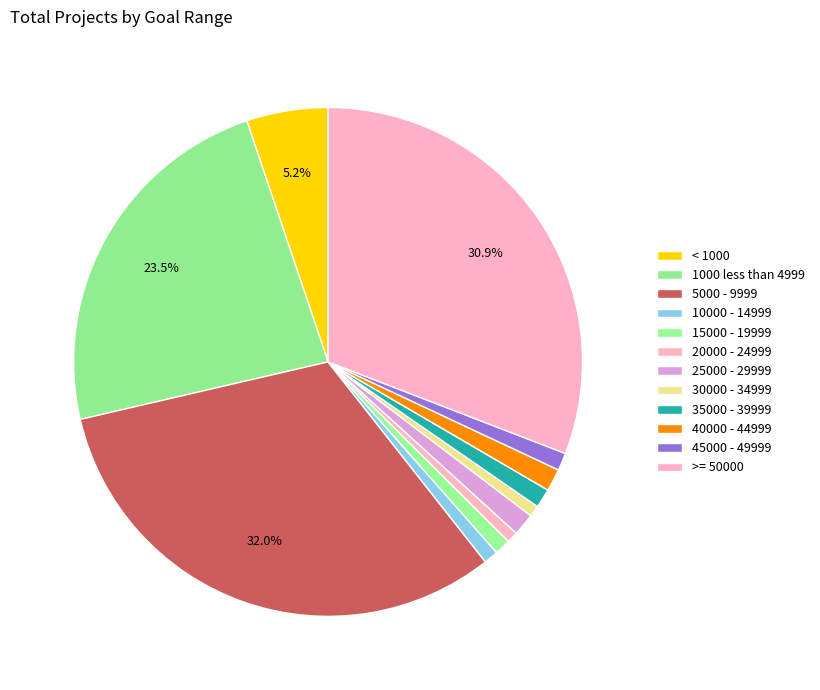

What is the largest slice in the pie chart?

5000 - 9999